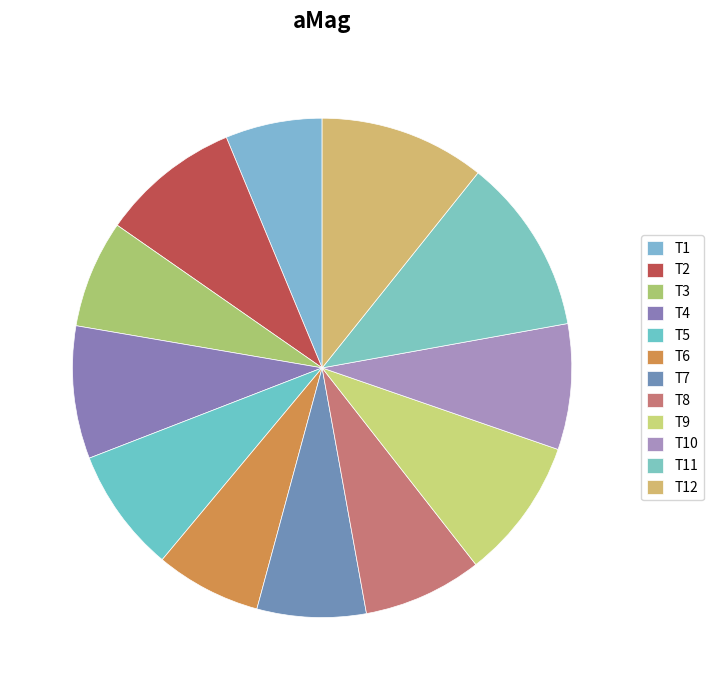

How many segments does this pie chart have?

12